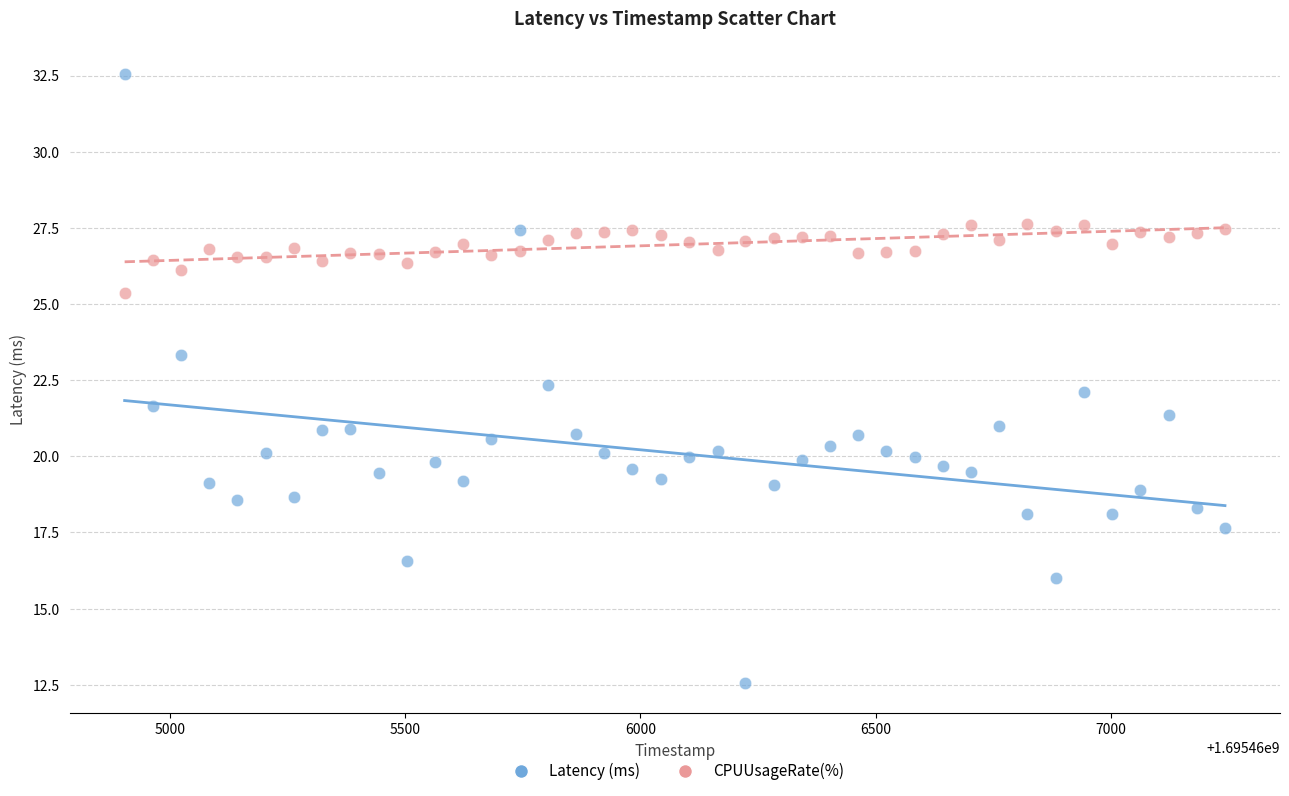

Which series has the widest spread of Y values?

Latency (ms)